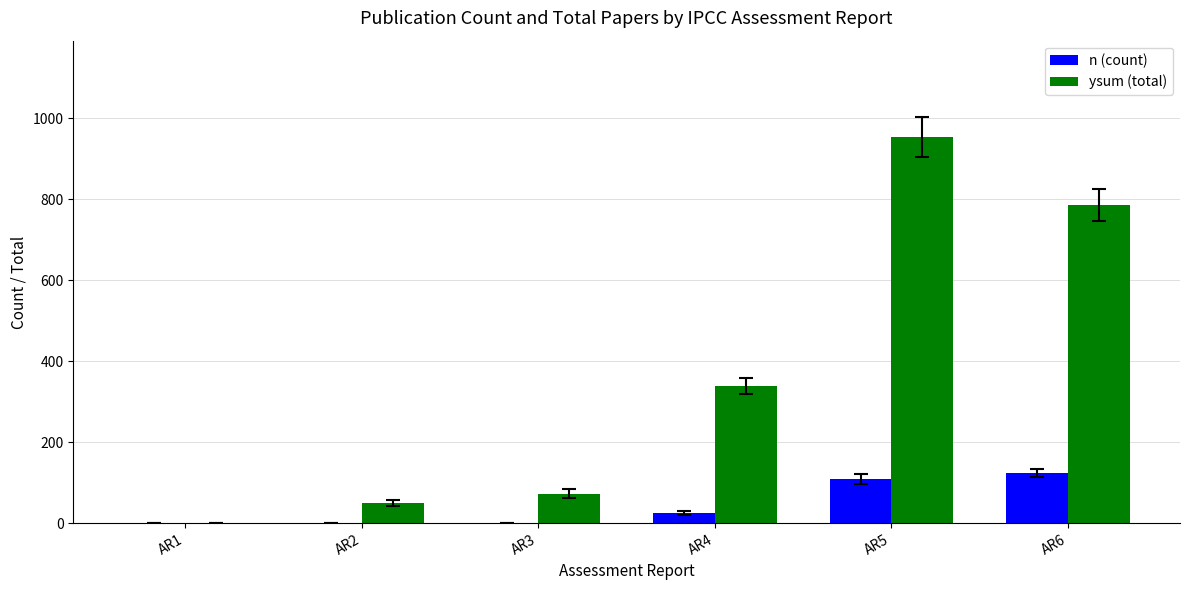

At which category is the sum across all series the highest?

AR5